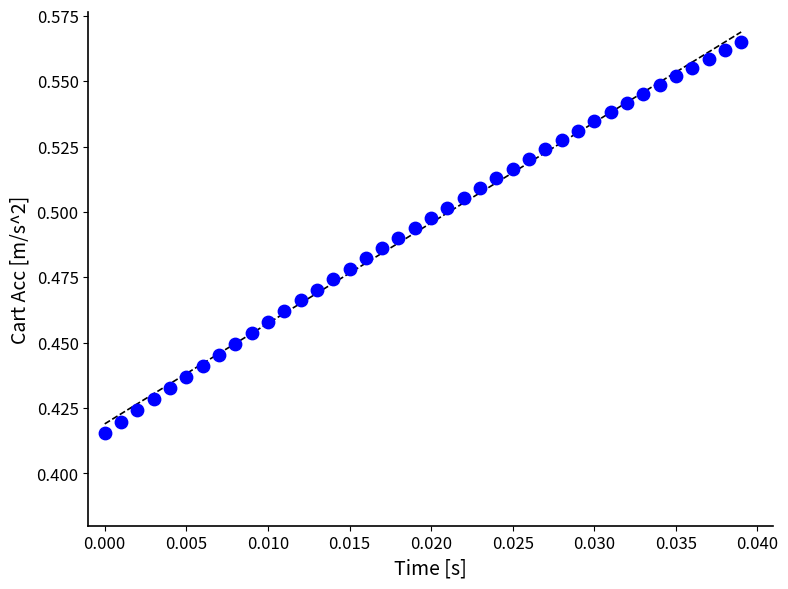

Count the number of points in this scatter plot.

40